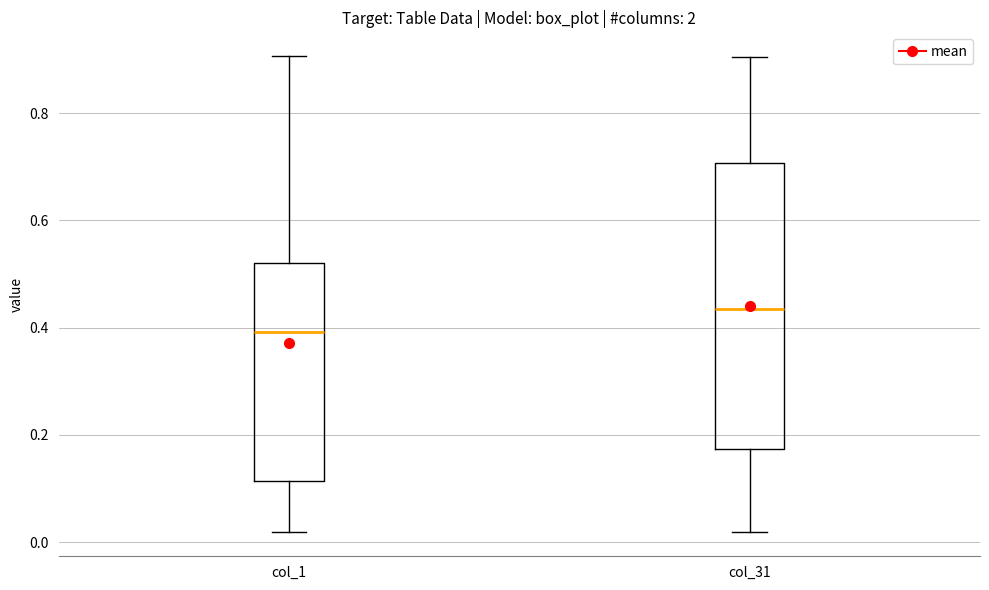

Which box has the lowest median line?

col_1